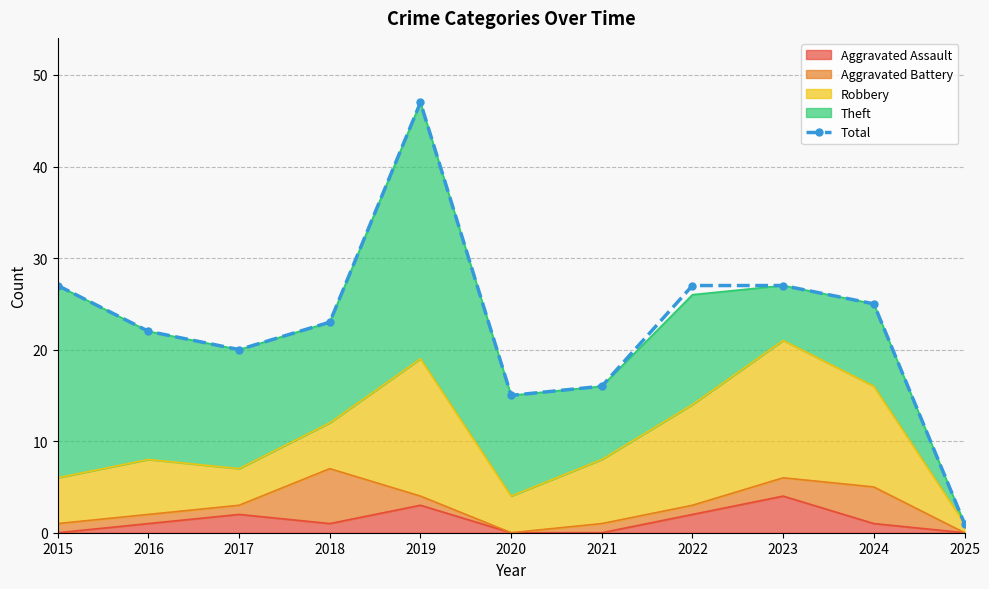

Which category has the lowest value across all series?

2025